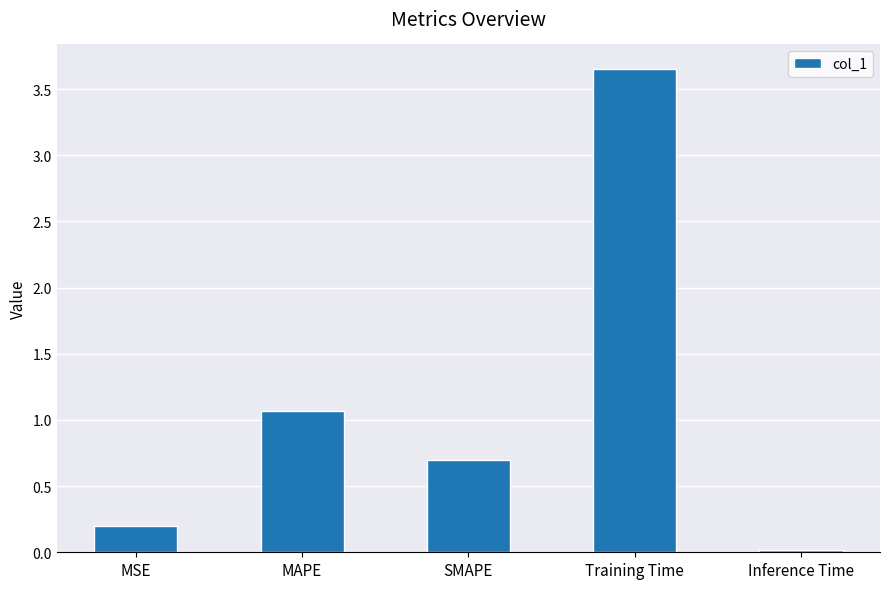

Rank the categories by value from lowest to highest.

Inference Time, MSE, SMAPE, MAPE, Training Time